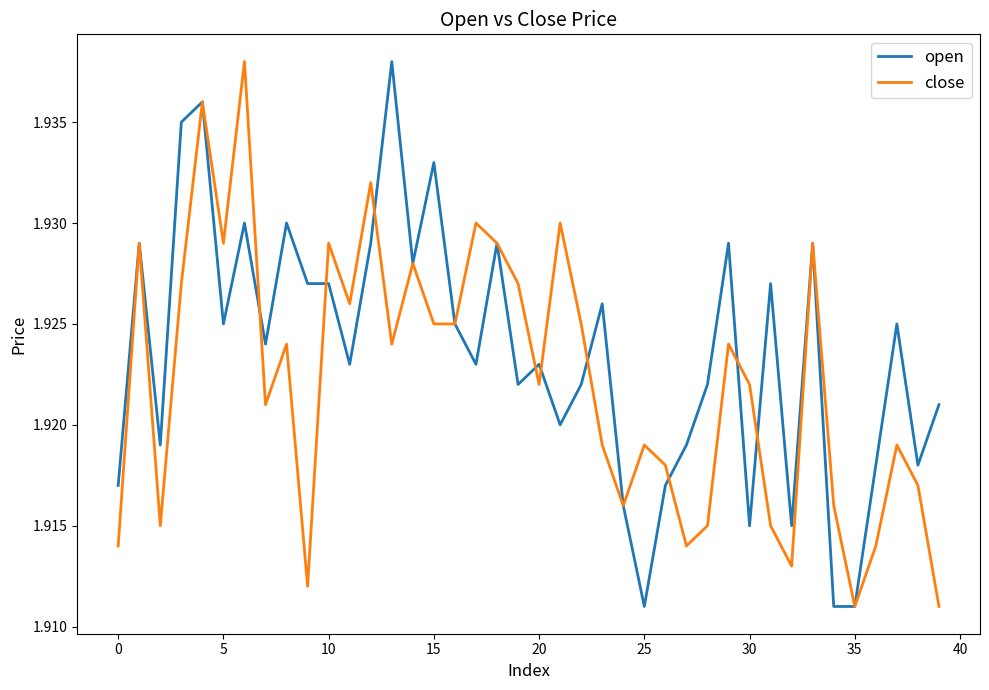

Which series has the largest total across all categories?

open